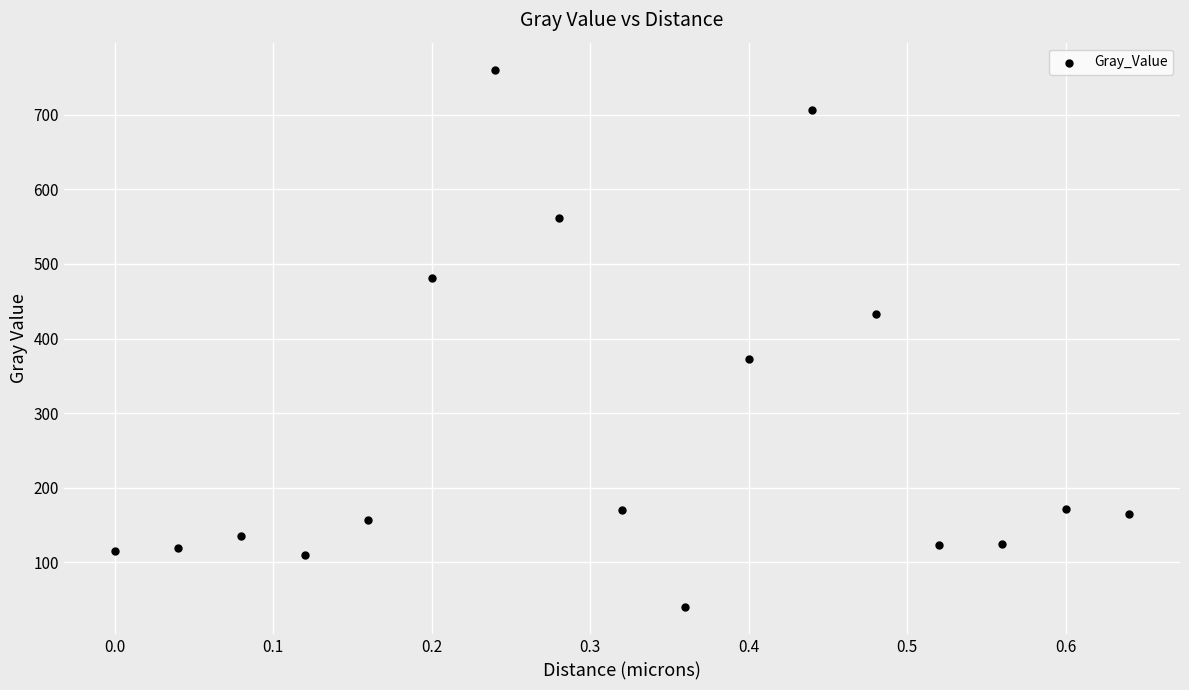

What is the range of X values (max minus min)?

0.6